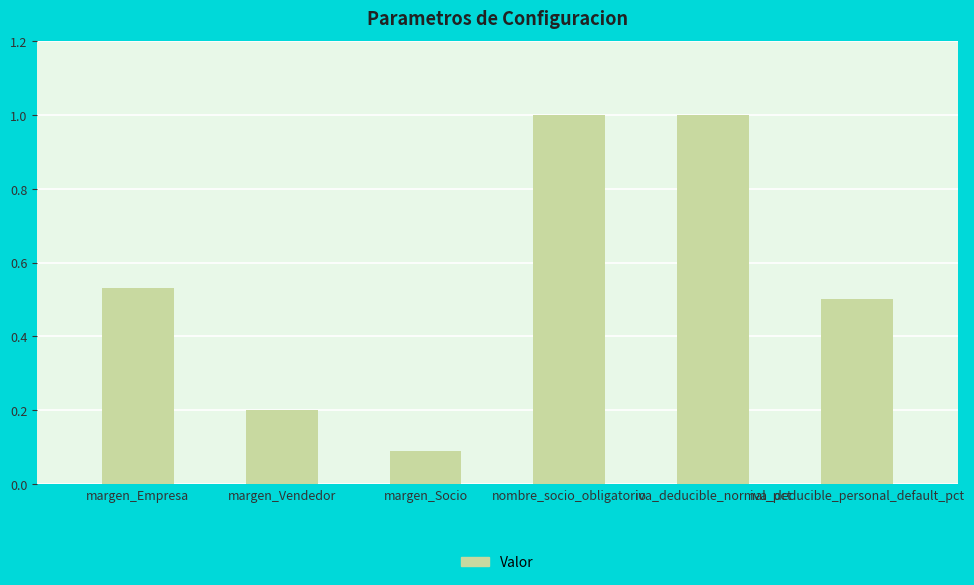

Which label corresponds to the smallest value in the chart?

margen_Socio